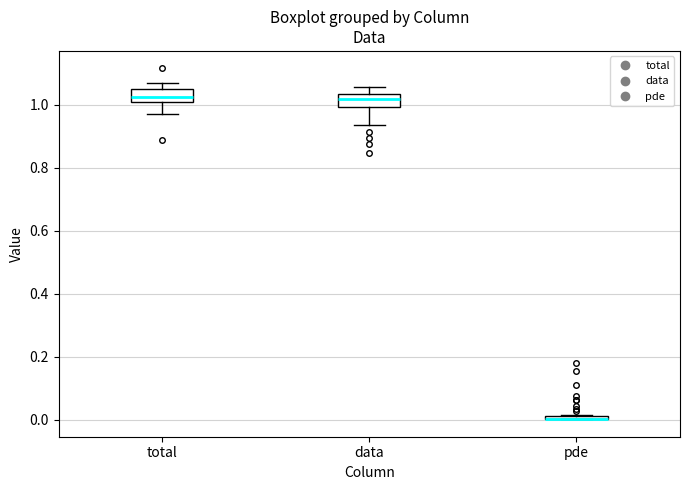

Where does the lower whisker of the box for total end on the y-axis? The values are not printed on the chart, so give them approximately, as read against the axis.

0.98